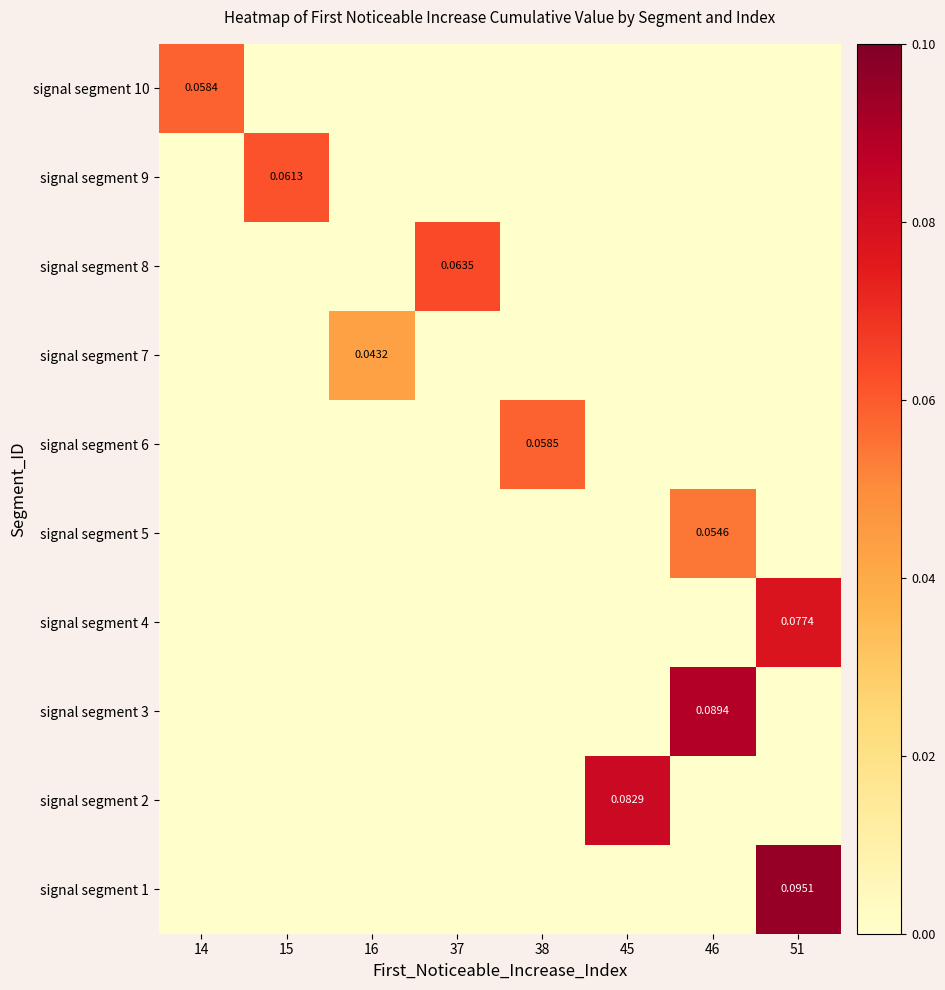

True or false: signal segment 1 has a value of 0.1 at 15.

False